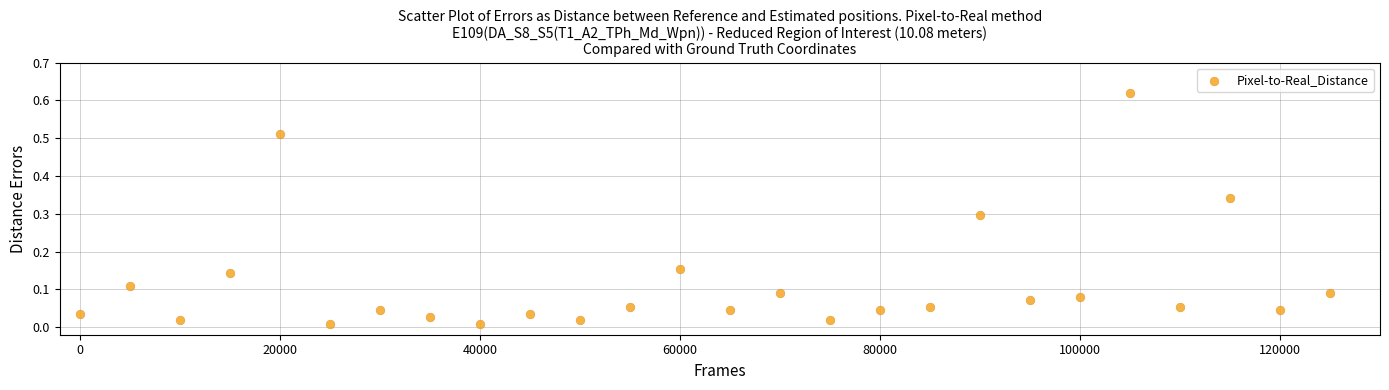

What is the range of X values (max minus min)?

125000.0